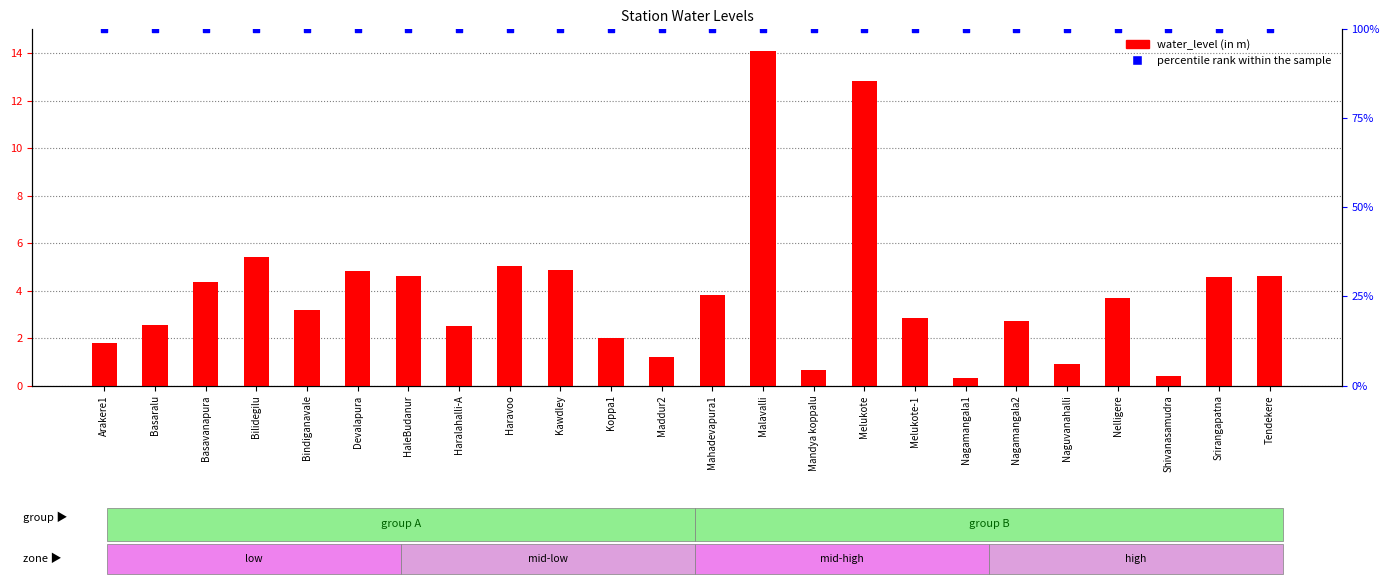

Which series reaches the minimum Y coordinate?

water_level (in m)